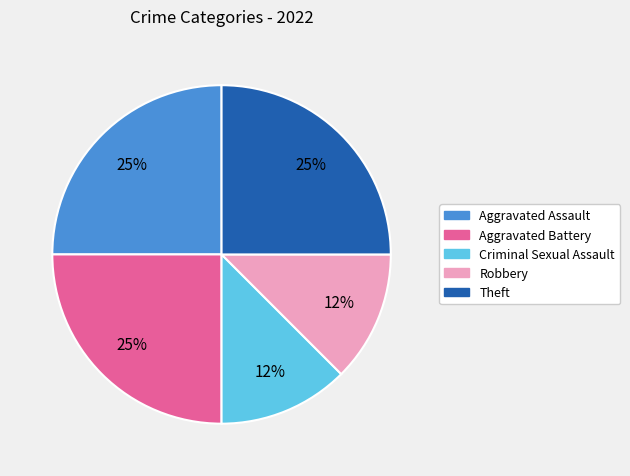

To the nearest percent, what percentage of the pie is Aggravated Battery?

25%